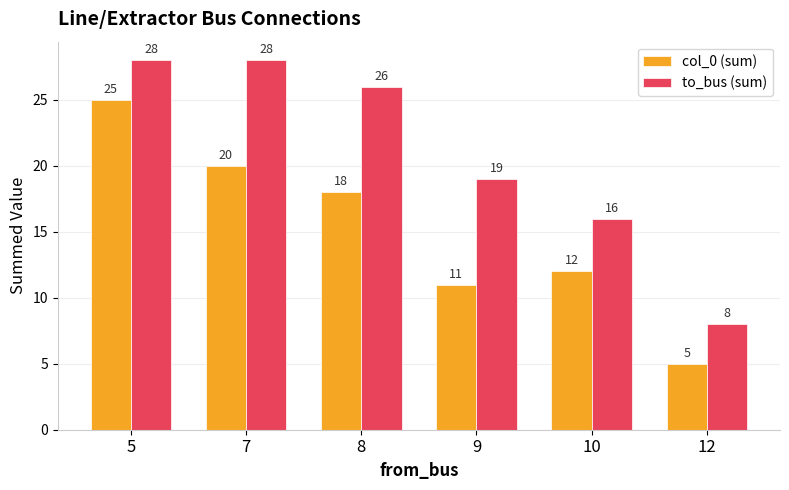

What is the difference between the to_bus (sum) values at 10 and 7?

12